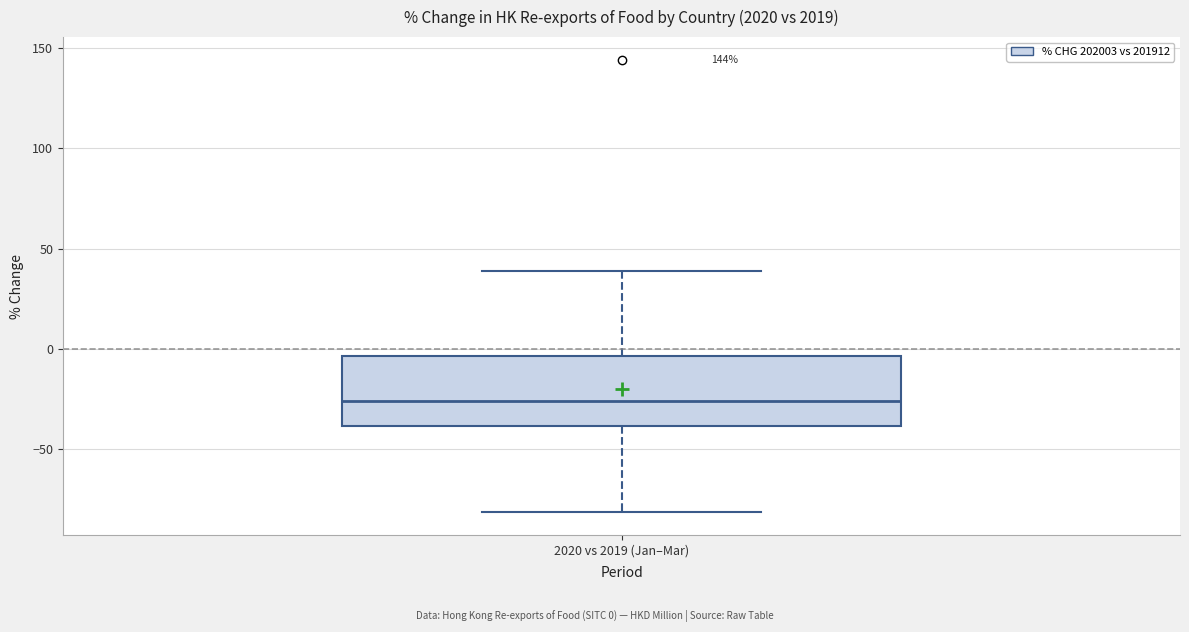

Where does the lower whisker of the box for 2020 vs 2019 (Jan–Mar) end on the y-axis? The values are not printed on the chart, so give them approximately, as read against the axis.

-80